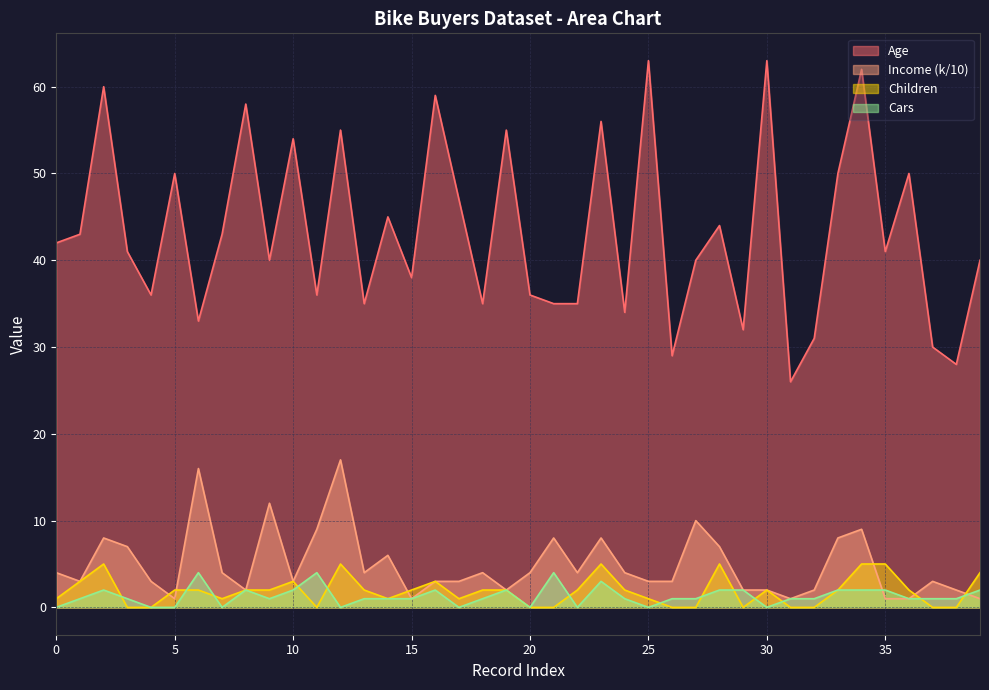

At which category is the sum across all series the highest?

34